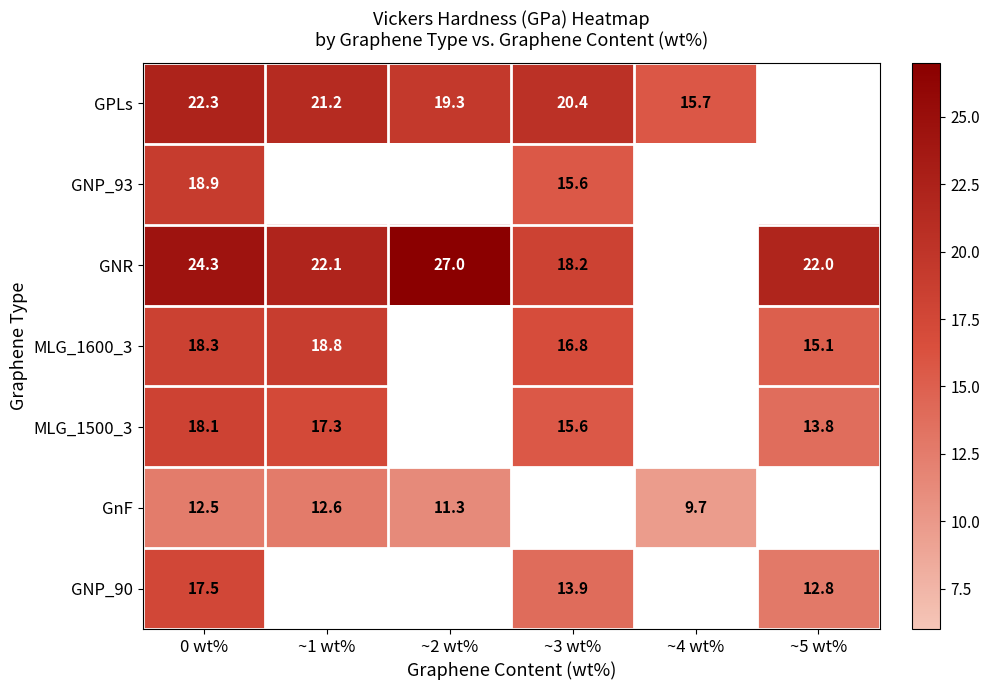

Is the value of GnF at ~4 wt% greater than the value of GPLs at 0 wt%?

No